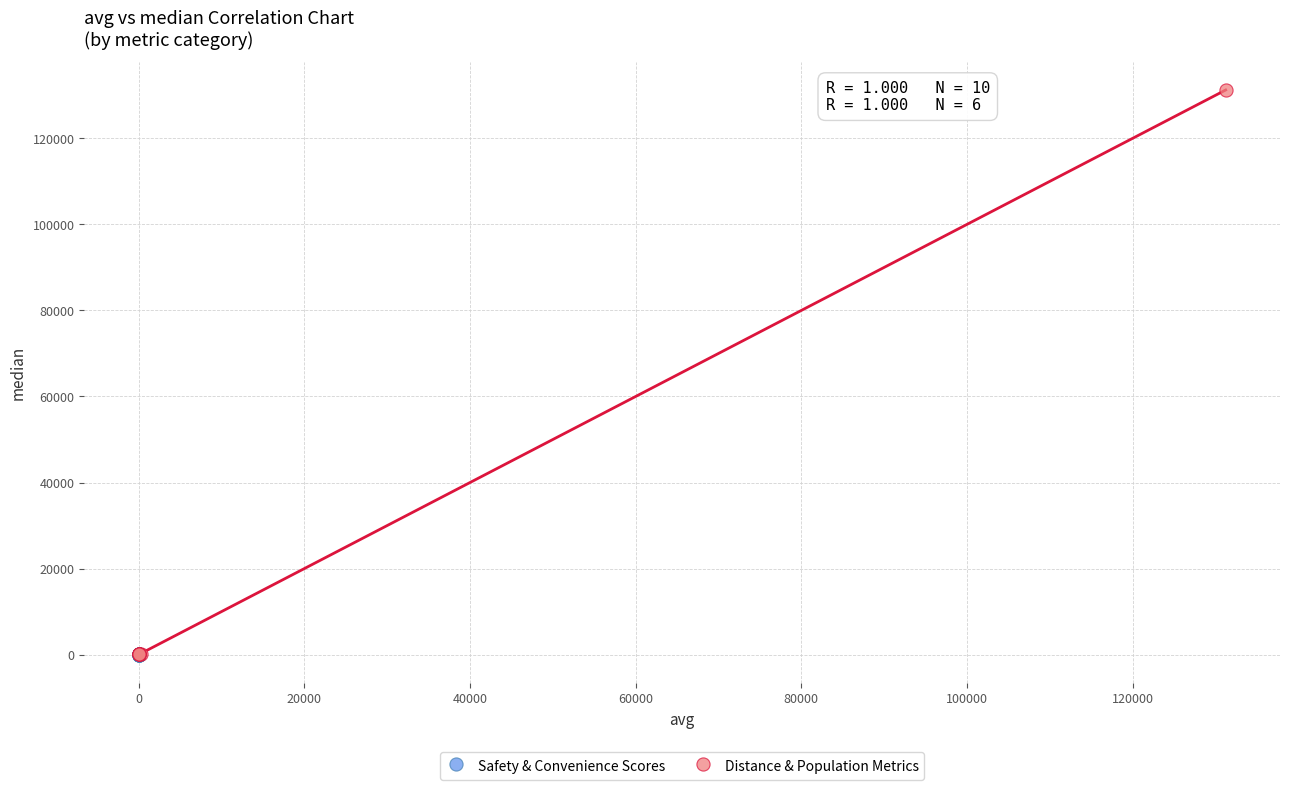

Which series has the widest spread of Y values?

Distance & Population Metrics